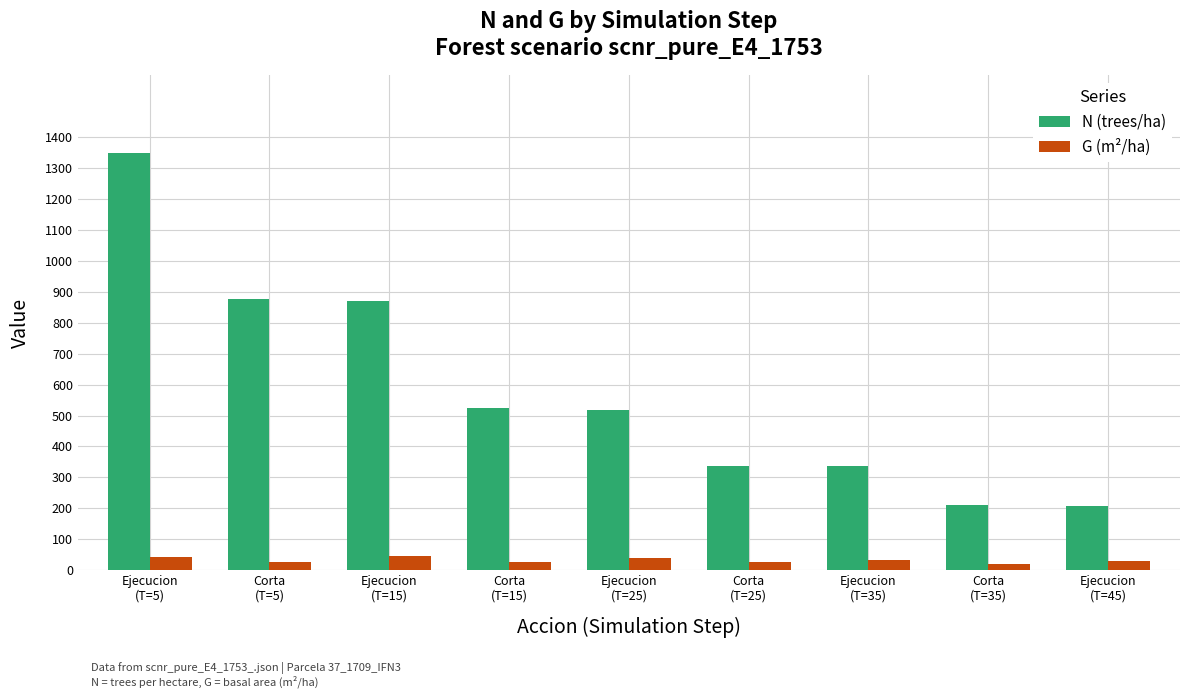

What is the sum of the N (trees/ha) values at Ejecucion
(T=35) and Ejecucion
(T=15)?

1206.6